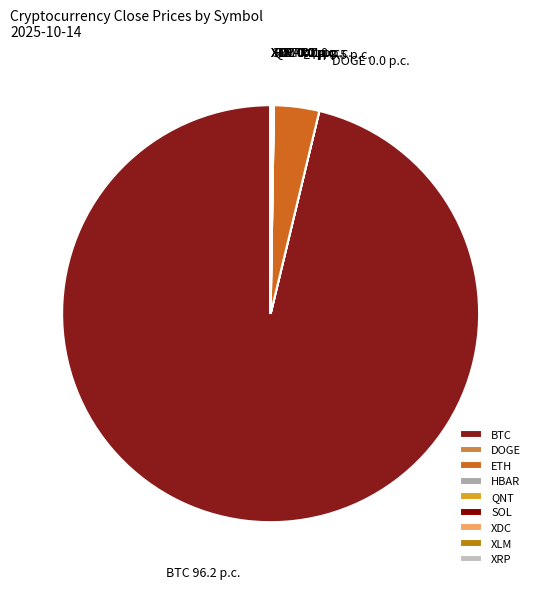

What is the largest slice in the pie chart?

BTC